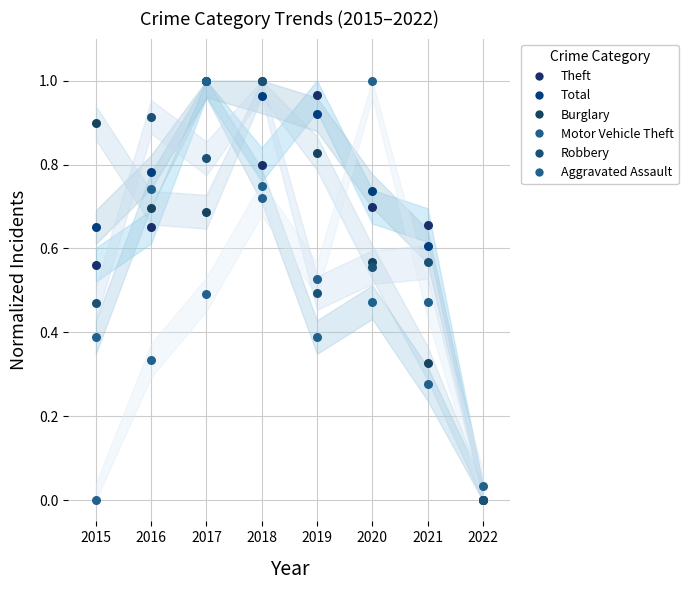

What are all the series names shown in the legend?

Theft, Total, Burglary, Motor Vehicle Theft, Robbery, Aggravated Assault